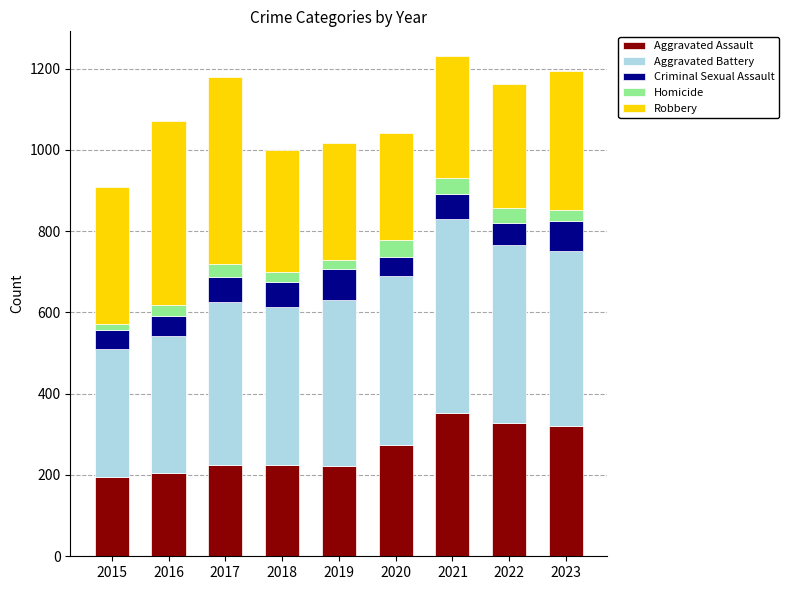

The Aggravated Assault series shows 320 at 2023. True or false?

True